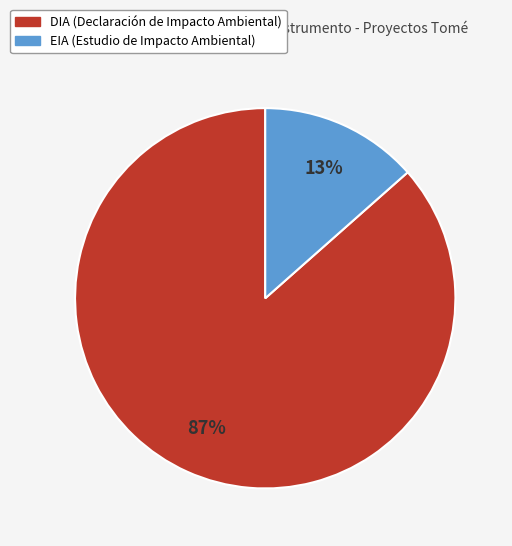

To the nearest percent, what portion does EIA represent?

13%